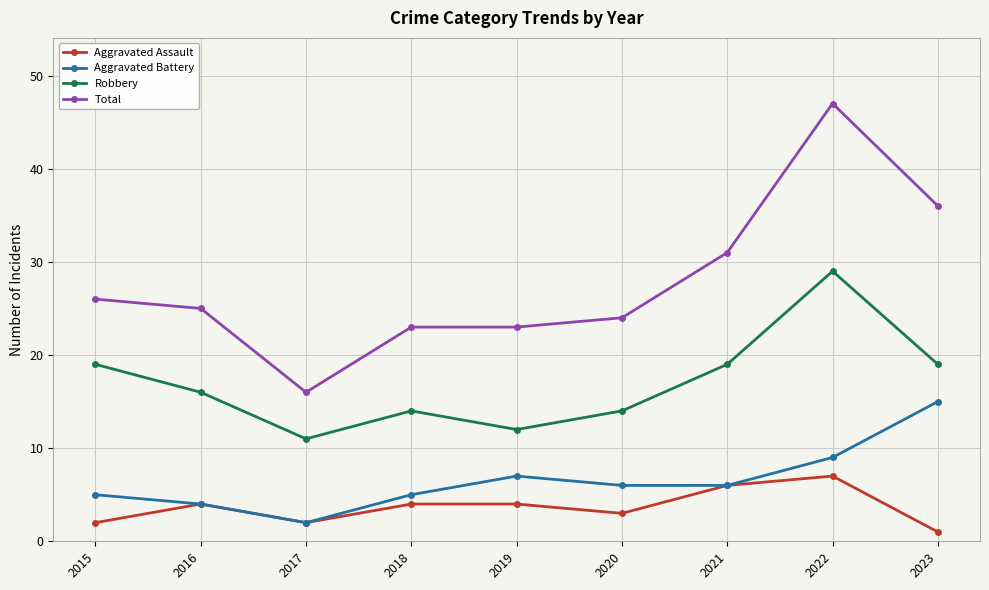

Rank the series by their maximum value, from highest to lowest.

Total, Robbery, Aggravated Battery, Aggravated Assault